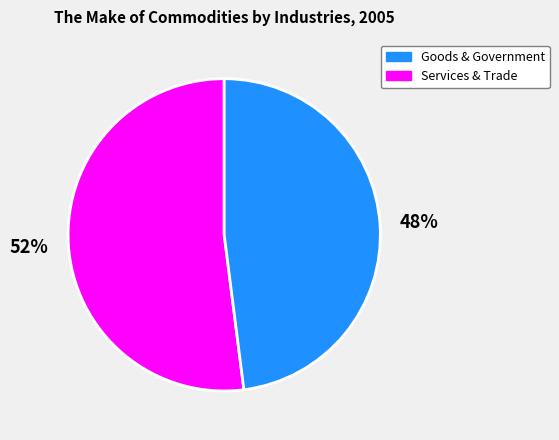

Which category has the biggest portion of the pie?

Goods & Government